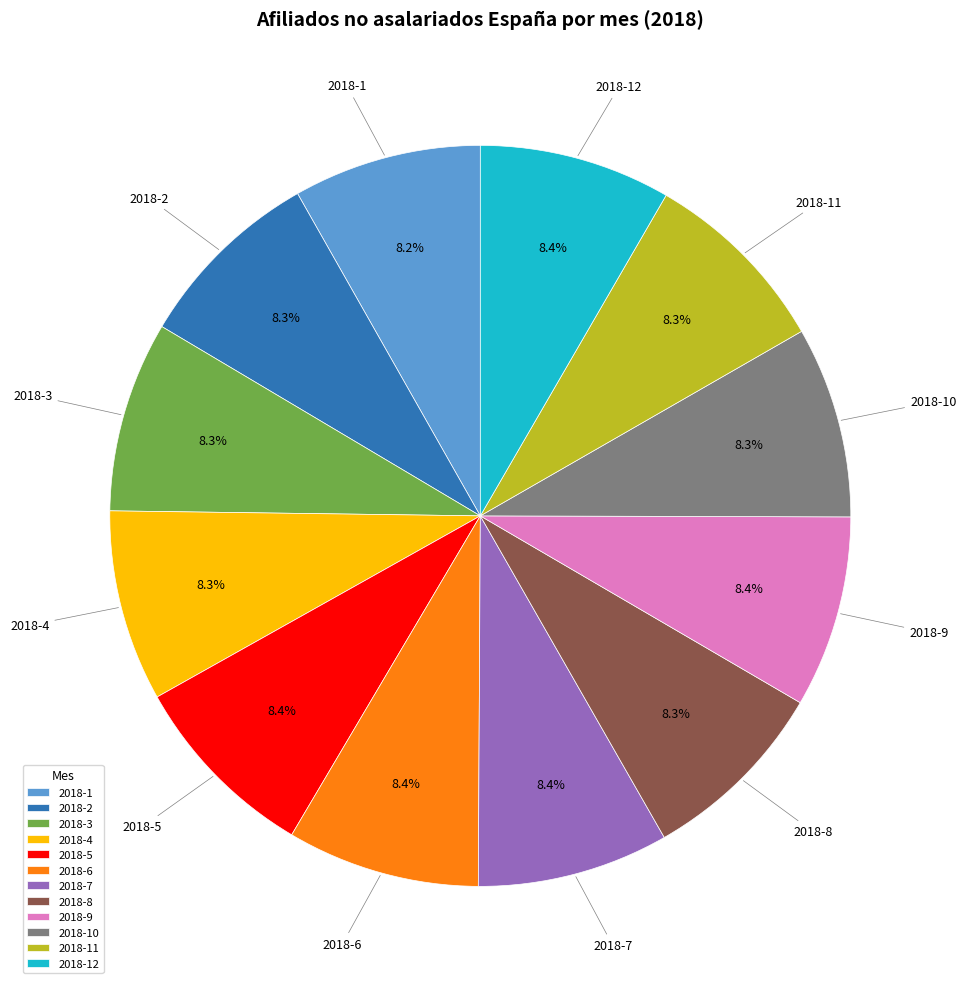

Approximately how many times larger is the value at 2018-2 compared to 2018-1?

1.0